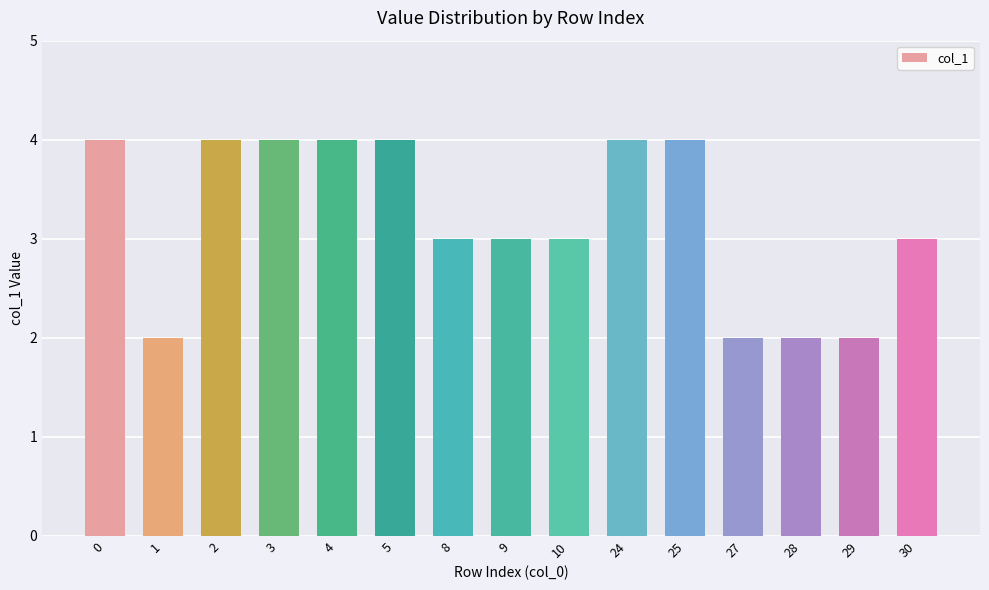

What is the maximum value shown in the chart?

4